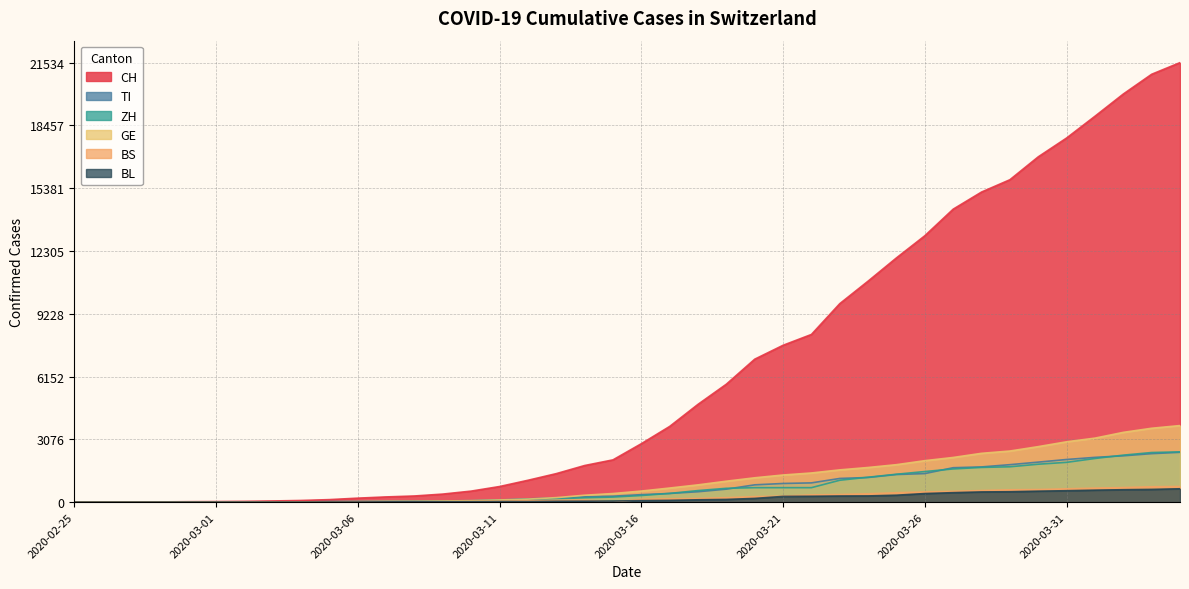

What is the label of the 38th point from the right?

2020-02-27